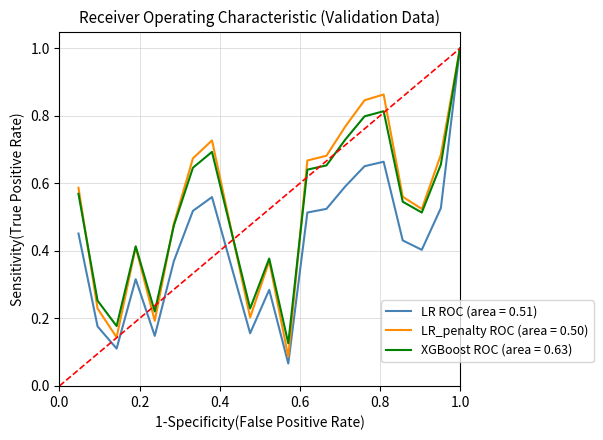

Which series has the largest range (max minus min)?

LR ROC (area = 0.51)